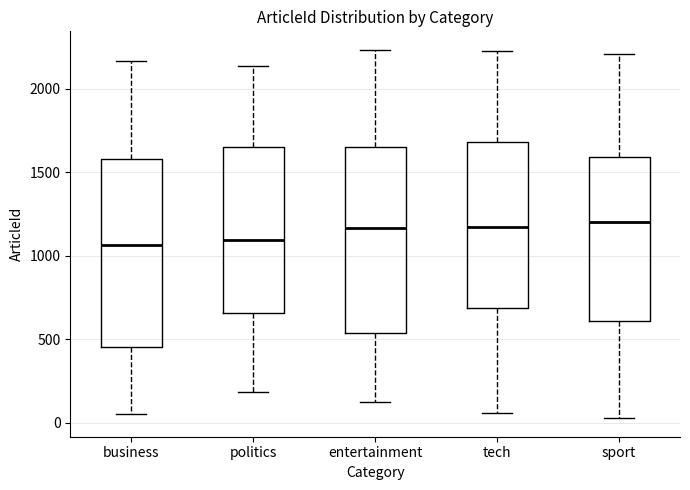

Reading left to right, transcribe this box plot: for each box, give where its median line is, the range the box spans, and where its two whiskers end, as read against the y-axis. The values are not printed on the chart, so give them approximately, as read against the axis.

business: median 1050, box 450 to 1600, whiskers 50 to 2150
politics: median 1100, box 650 to 1650, whiskers 200 to 2150
entertainment: median 1150, box 550 to 1650, whiskers 100 to 2250
tech: median 1150, box 700 to 1700, whiskers 50 to 2200
sport: median 1200, box 600 to 1600, whiskers 50 to 2200